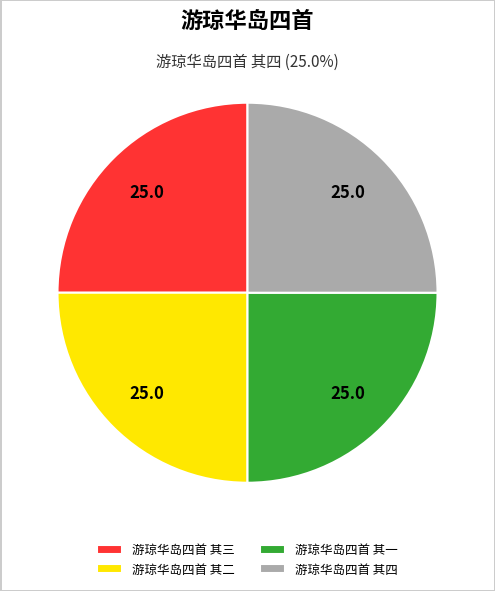

The 游琼华岛四首 其三 slice represents 32% of the pie. True or false?

False